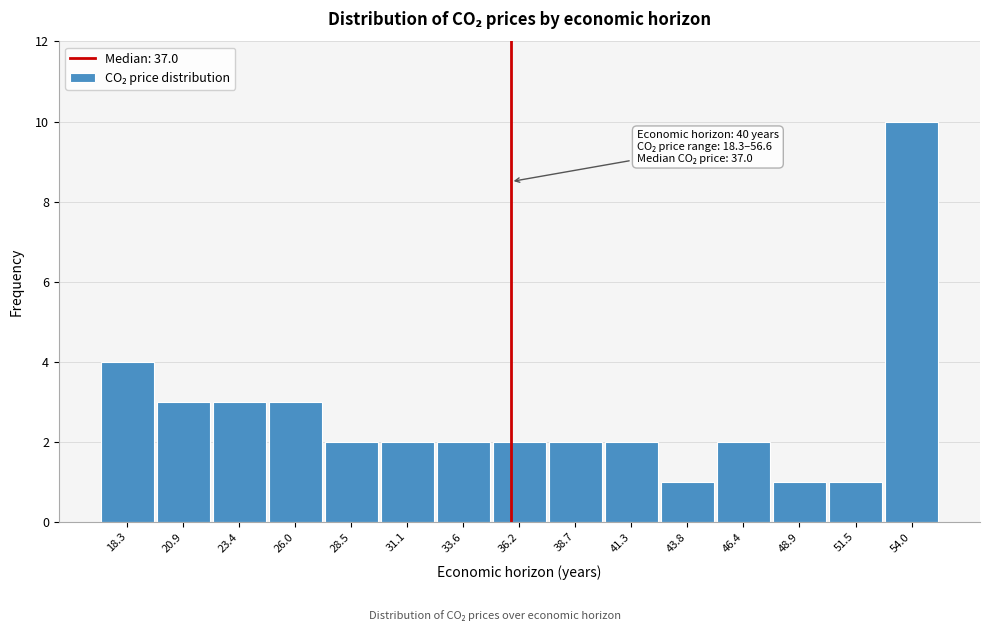

Reading left to right, list all the values displayed in this chart.

18.3=4	20.9=3	23.4=3	26.0=3	28.5=2	31.1=2	33.6=2	36.2=2	38.7=2	41.3=2	43.8=1	46.4=2	48.9=1	51.5=1	54.0=10